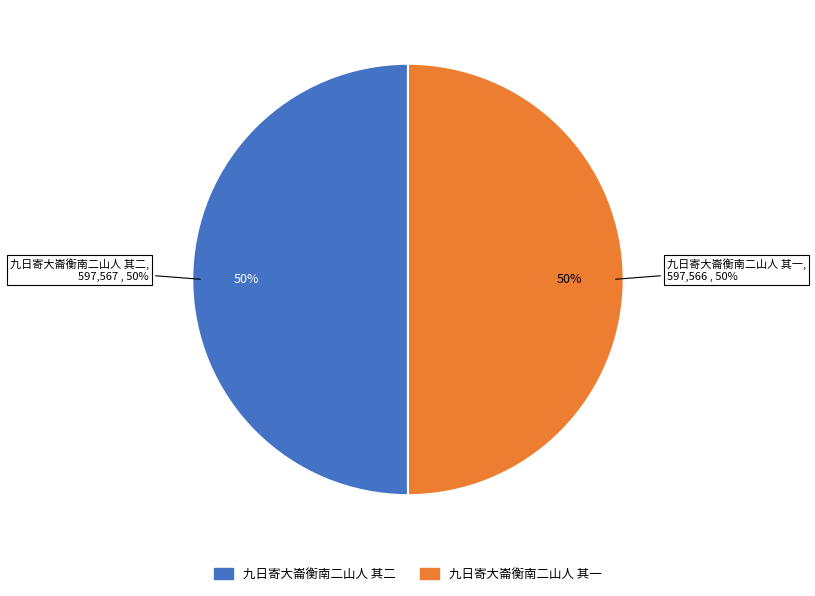

Count the number of slices in the pie.

2